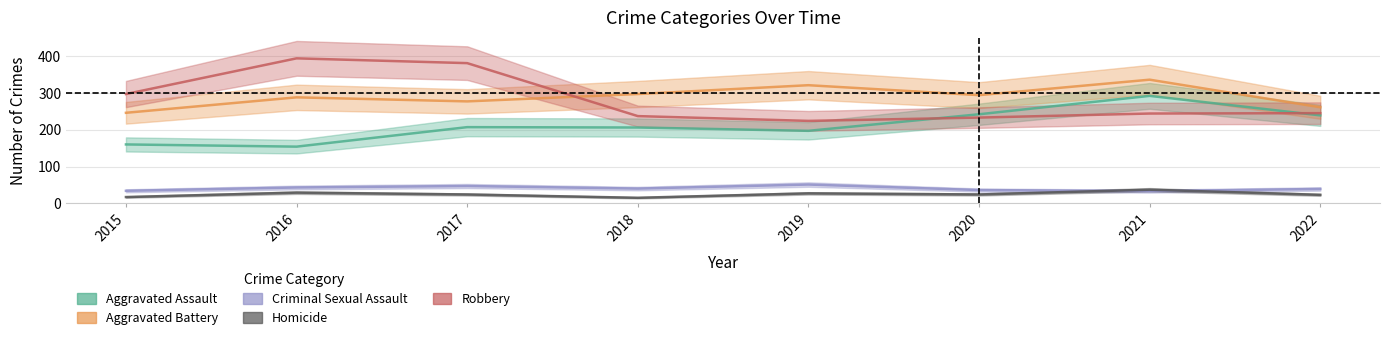

Does the chart have visible grid lines?

Yes